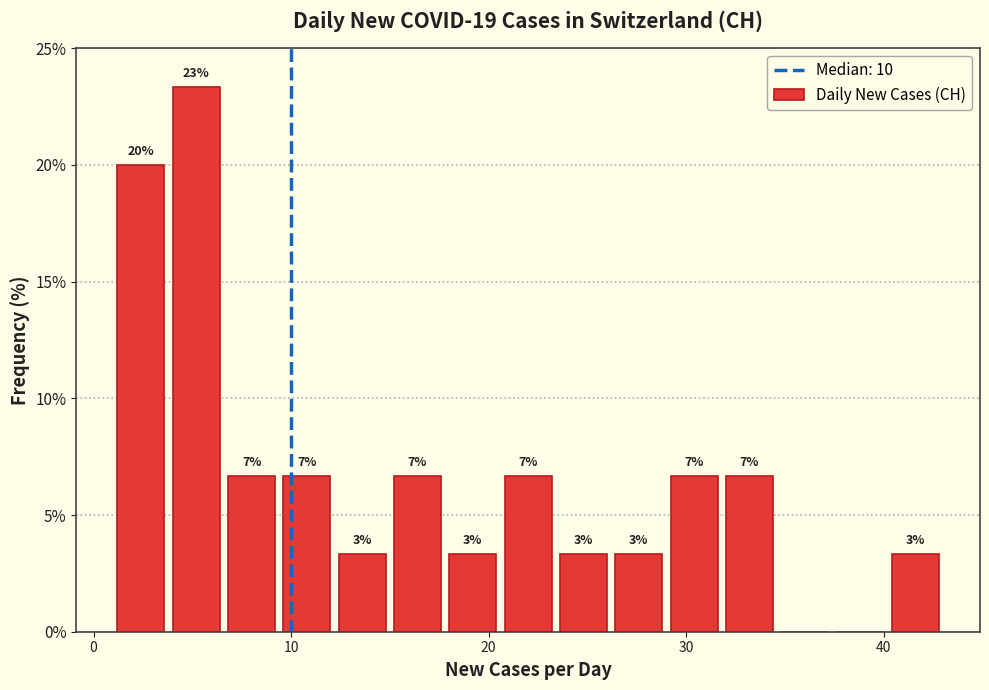

Read against the x-axis, roughly where is the centre of the tallest bar?

5